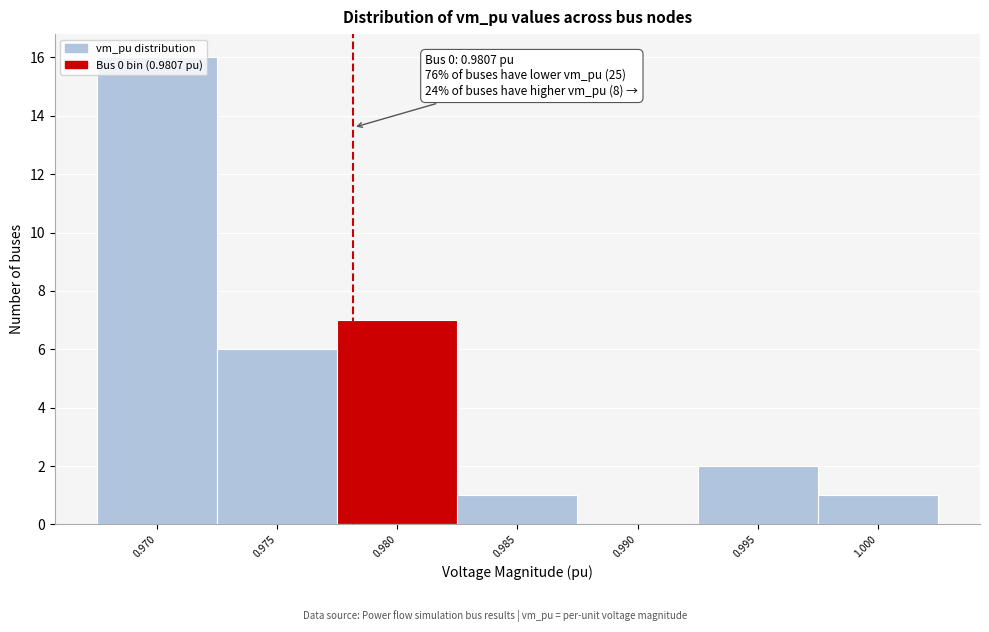

Is it true that the value at 0.985 is 0?

False